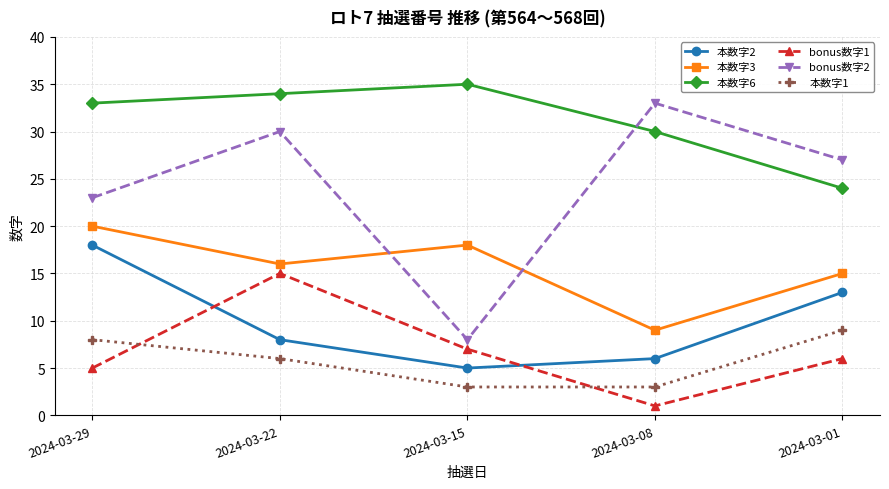

Between 2024-03-29 and 2024-03-15, which series saw the biggest shift?

bonus数字2